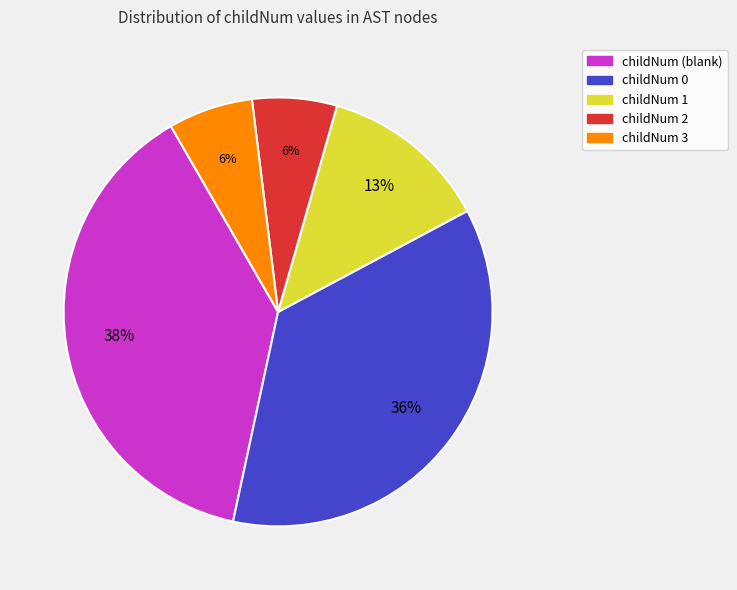

Does any single category account for the majority?

No